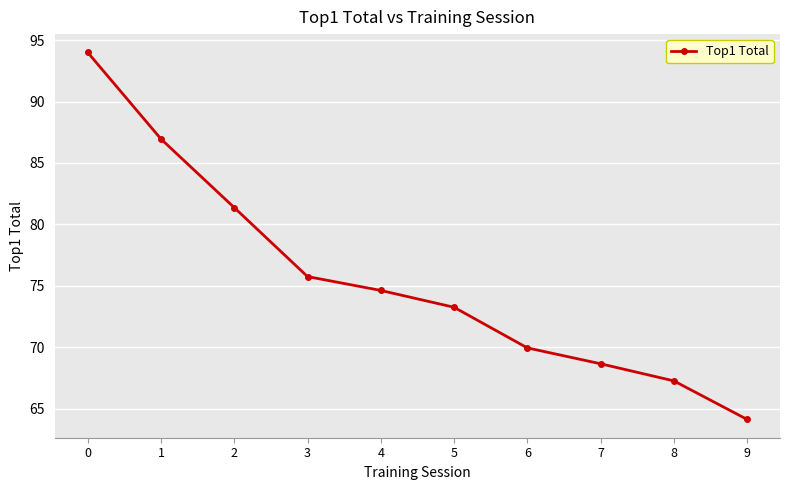

What is the change in value from 2 to 6?

-11.4